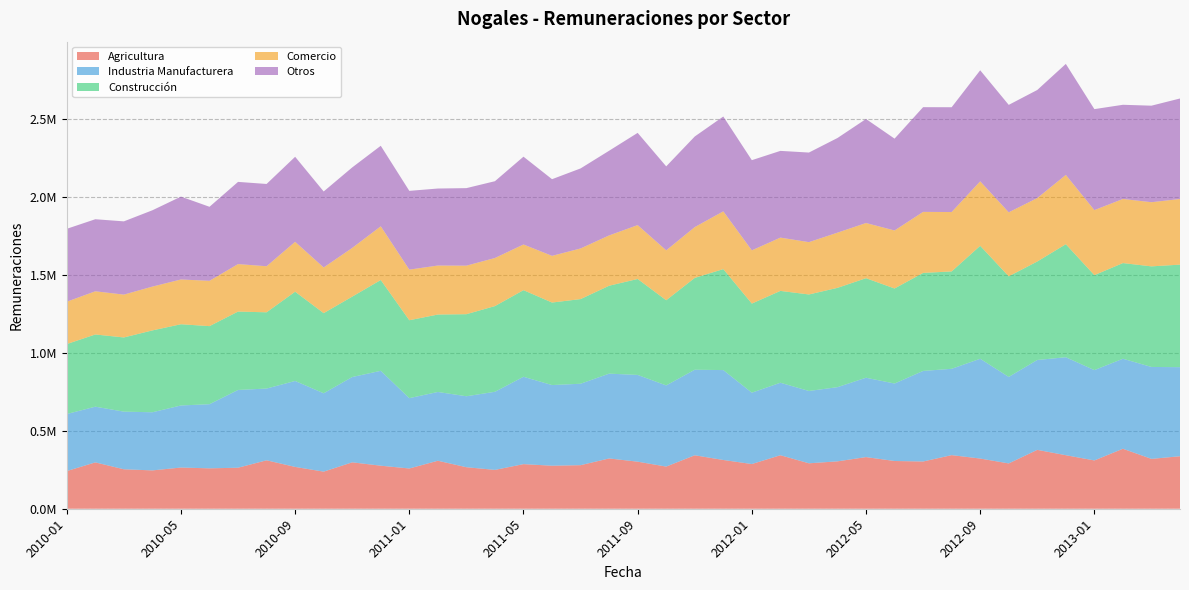

Reading left to right, transcribe all the data shown in this chart.

Agricultura: 241567	297211	253036	245906	264192	259097	263021	310561	268195	237888	297579	276009	258103	307773	266227	249100	286008	275955	279354	322509	301791	270362	342824	312664	286672	343169	291376	303857	331155	306164	302911	343764	321855	290587	377552	343294	309743	384696	319748	336638
Industria Manufacturera: 365898	357296	369659	372788	398090	411256	498736	460231	551210	502553	547123	608535	451114	441059	455147	500969	560292	517186	522244	543846	556329	520502	548605	576553	457519	464813	463858	475809	508999	496809	580788	553659	639923	554730	576458	628287	579308	577274	589549	571270
Construcción: 448600	462969	475705	524859	520828	500669	502594	488907	572362	513848	515446	582242	499604	496516	526183	549492	555372	529187	542804	563712	615294	546101	588941	647468	571456	588977	618853	636826	638243	609391	628569	624361	724348	645090	631467	724823	608862	613393	644999	657498
Comercio: 271549	276994	274731	281021	287083	290623	304568	295356	319971	292980	312431	344336	324553	314258	311262	308415	292989	299381	324701	322693	345488	320088	325725	370453	341375	341724	335528	353961	353875	372138	391382	380967	413545	410527	406878	444296	417195	411112	411449	420929
Otros: 467534	462101	469748	489424	531385	474723	527139	527676	545245	487305	516261	516519	505110	493847	497203	492460	563084	491620	513272	543042	591511	538555	581002	608162	578307	556211	574580	606993	667219	588901	671535	672027	712076	688969	693084	711924	647559	604029	619012	644529